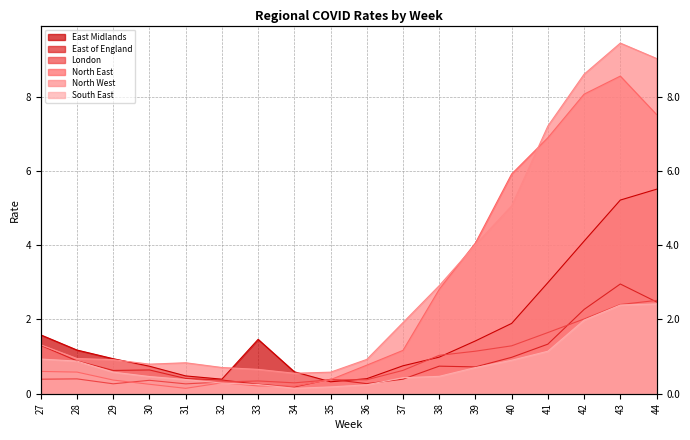

Where do North East and East Midlands first cross each other?

34 and 35